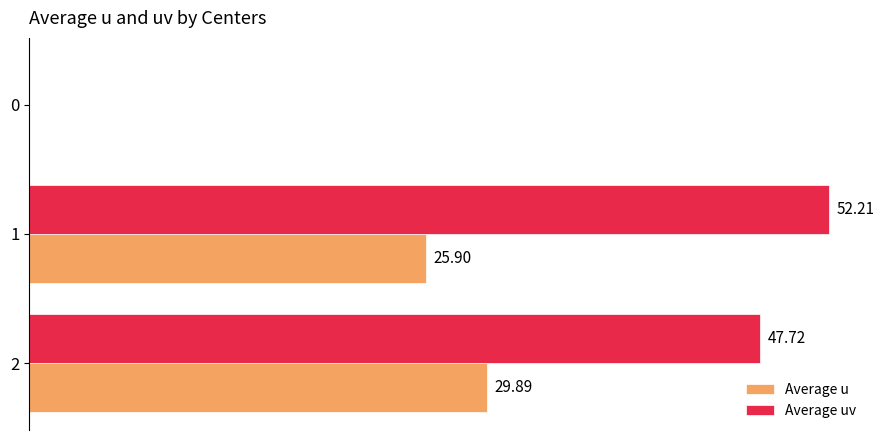

Which series has the largest total across all categories?

Average uv